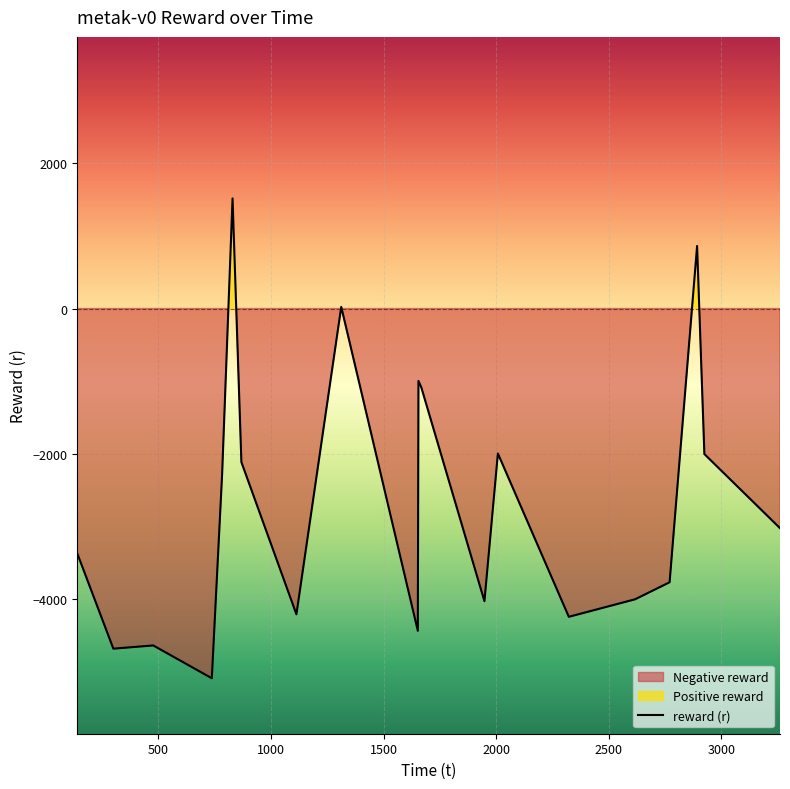

Reading left to right, what are all the values shown in this chart?

-3378.3	-4691.2	-4646.6	-5099.3	-2282.3	1518.1	-2118.2	-4217.6	22.3	-4444.6	-998.5	-1087.8	-4036.5	-1999.8	-4251.8	-4010.0	-3775.5	862.3	-2007.4	-3029.5